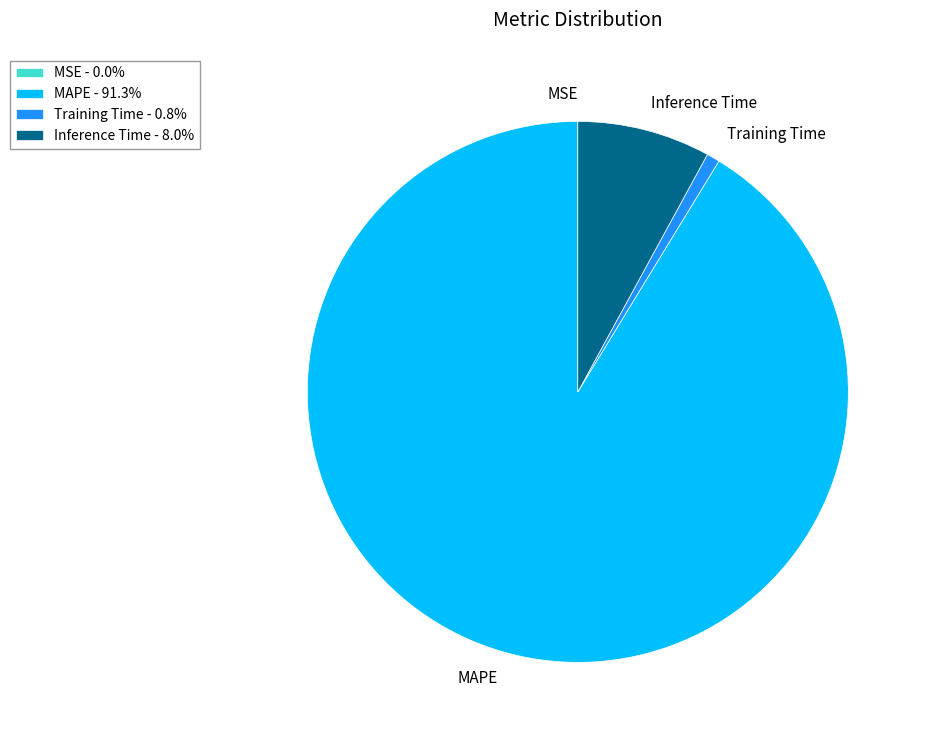

True or false: Inference Time accounts for 1% of the total.

False